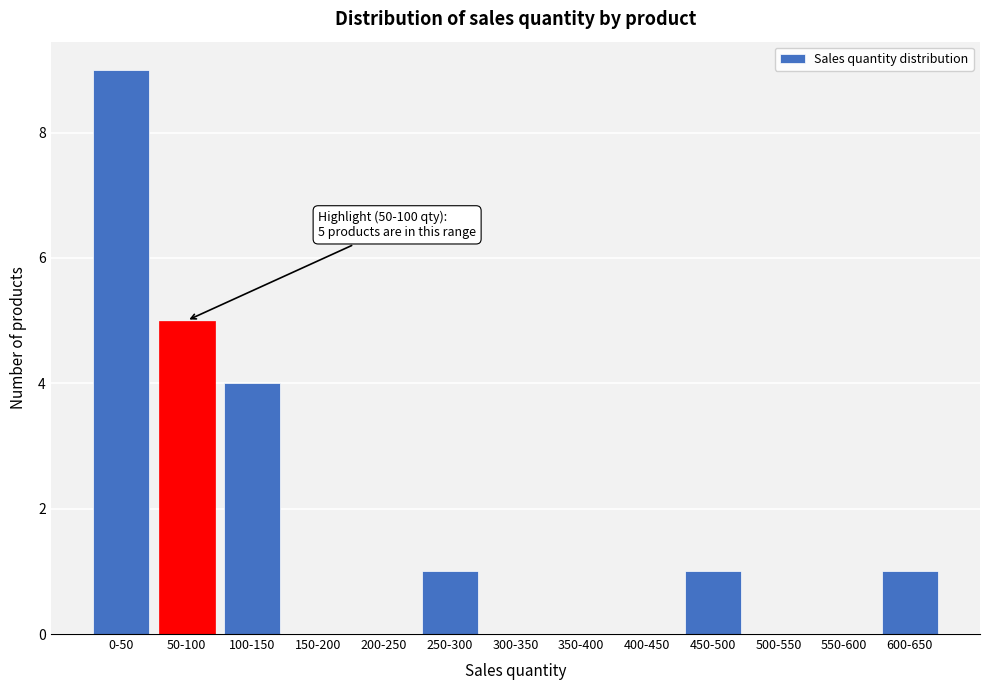

Reading right to left, transcribe all the data shown in this chart.

600-650=1	550-600=0	500-550=0	450-500=1	400-450=0	350-400=0	300-350=0	250-300=1	200-250=0	150-200=0	100-150=4	50-100=5	0-50=9